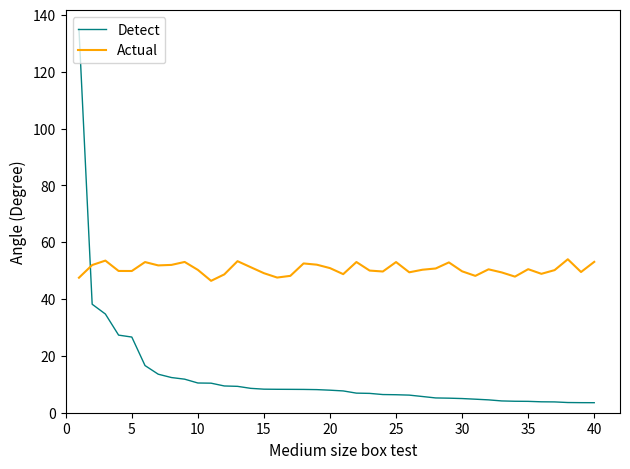

Which series has the widest spread of values?

Detect